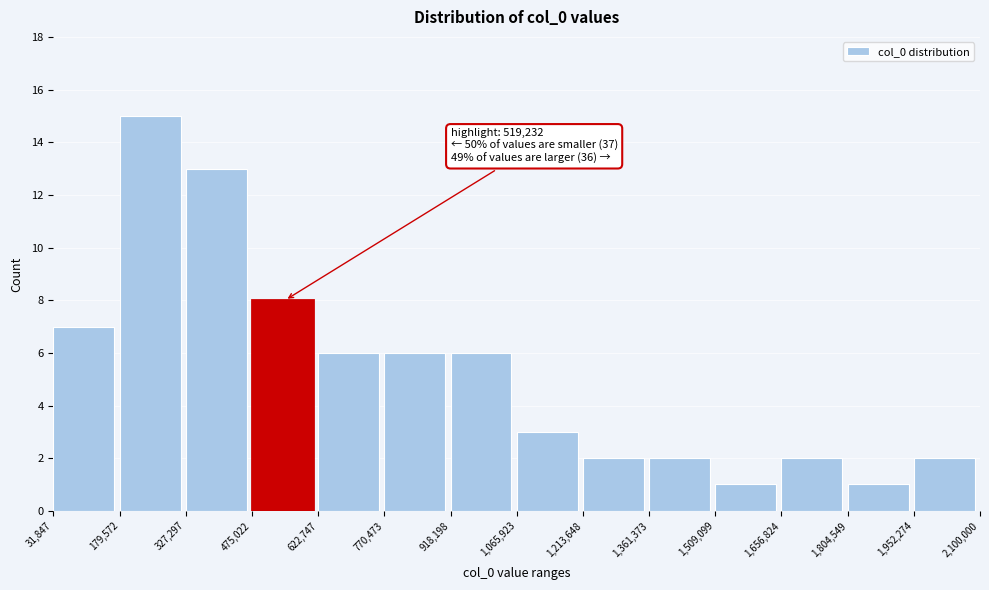

Over which range of the x-axis is the bar tallest?

179,572 to 327,297